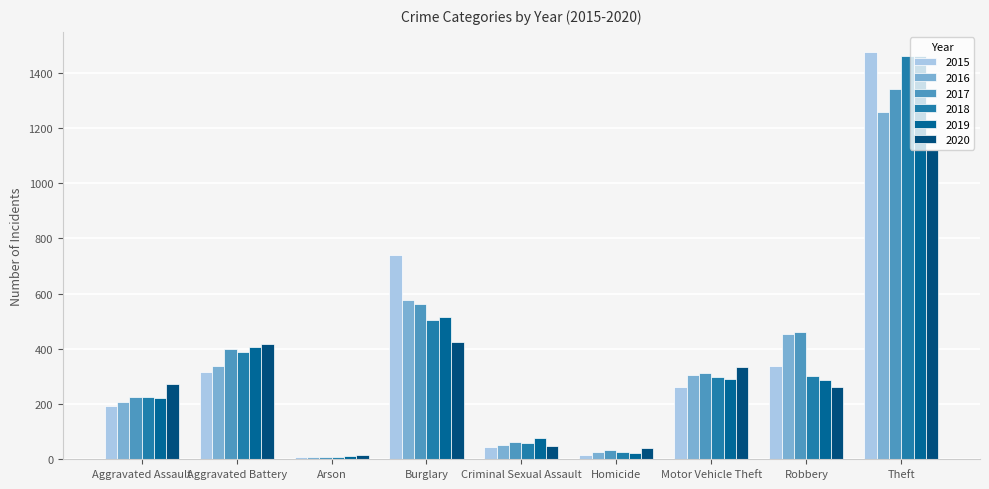

Which series changed the most between Aggravated Assault and Robbery?

2016